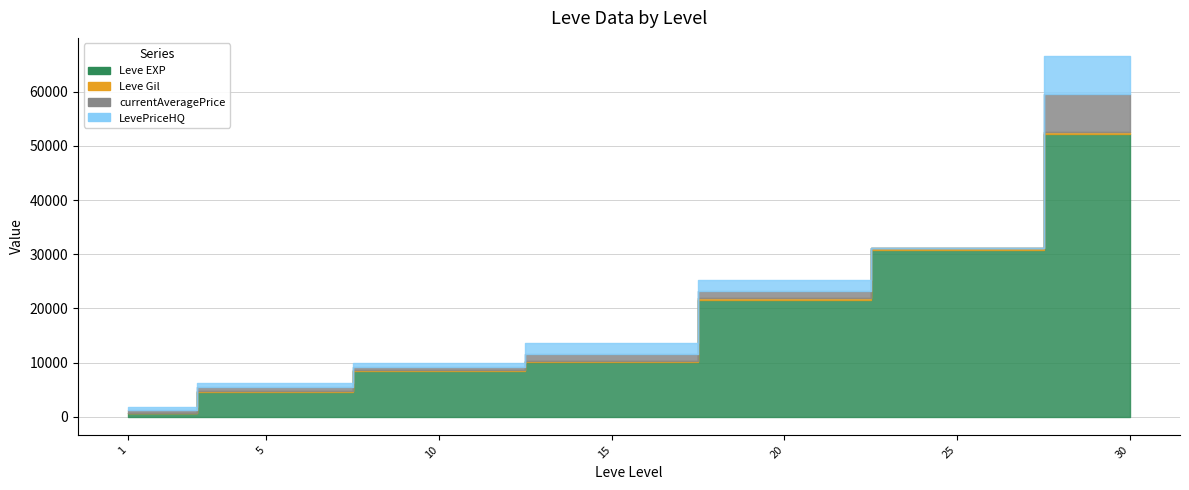

At how many categories does at least one series exceed 44365?

1